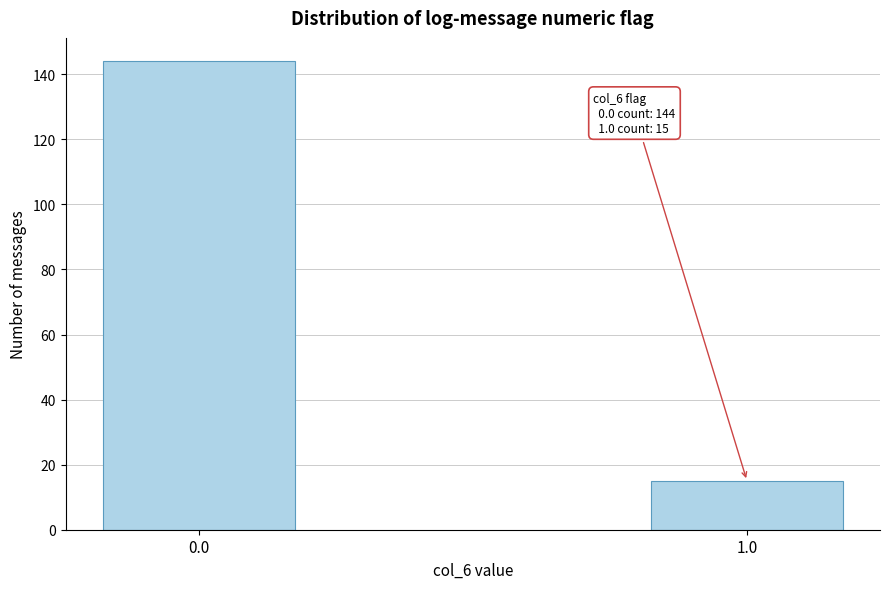

Reading left to right, extract all data points from this chart.

144	15